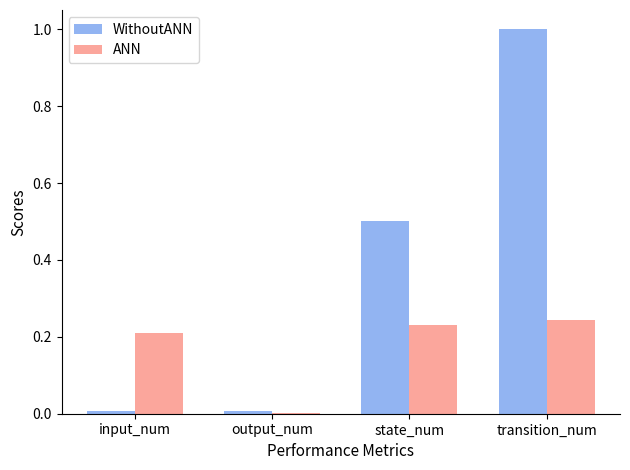

At which category is the sum across all series the highest?

transition_num